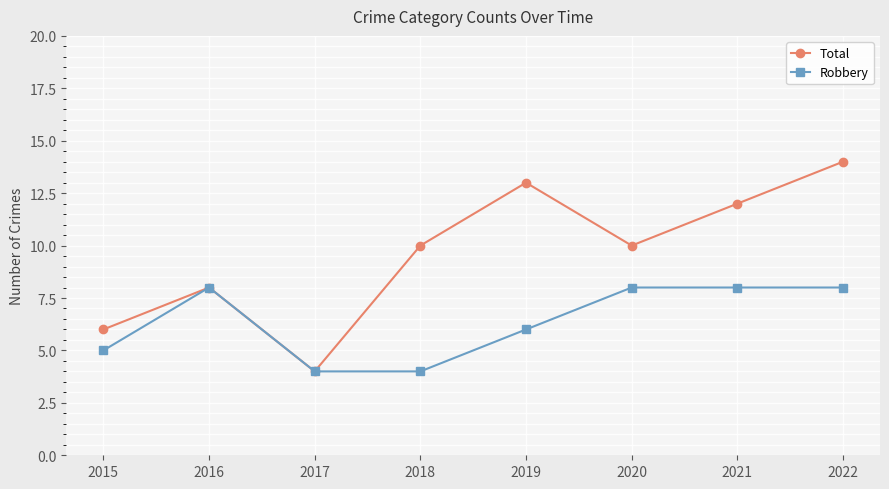

How many interior local valleys does the Total series have?

2